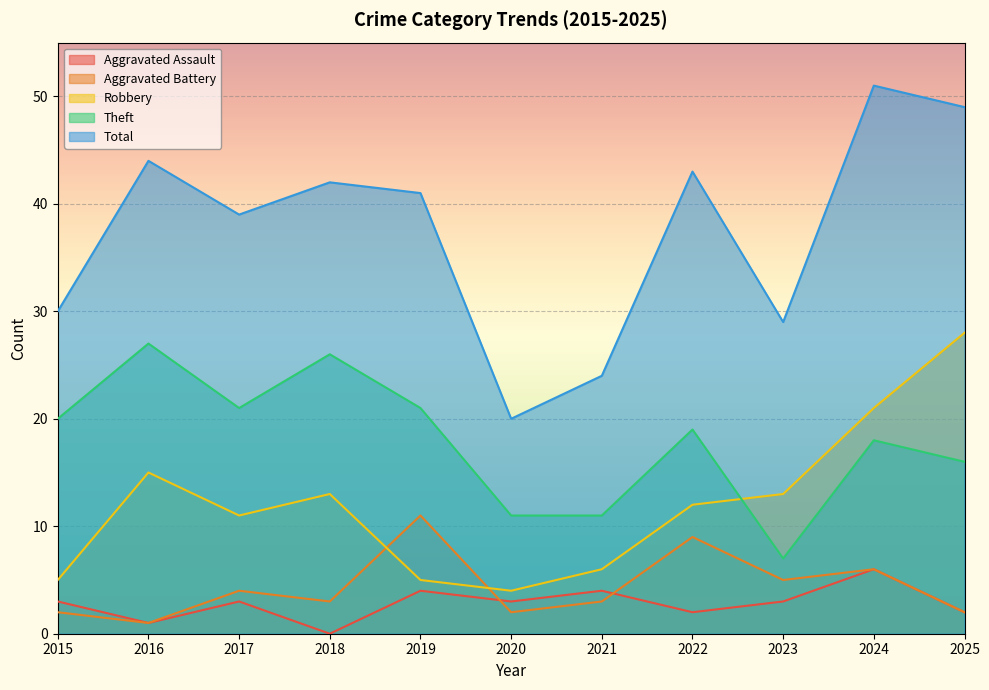

Between 2019 and 2024, which series saw the biggest shift?

Robbery